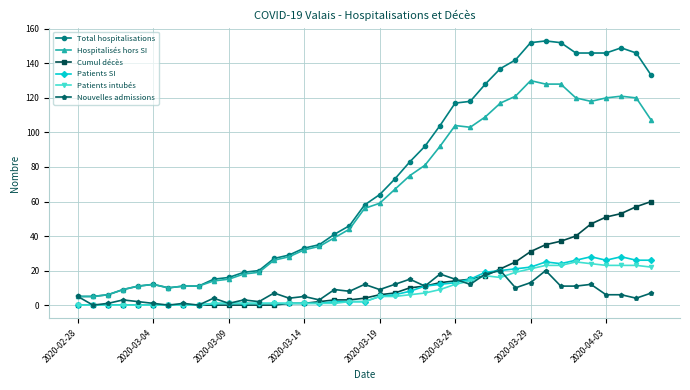

True or false: Cumul décès and Total hospitalisations intersect in this chart.

False